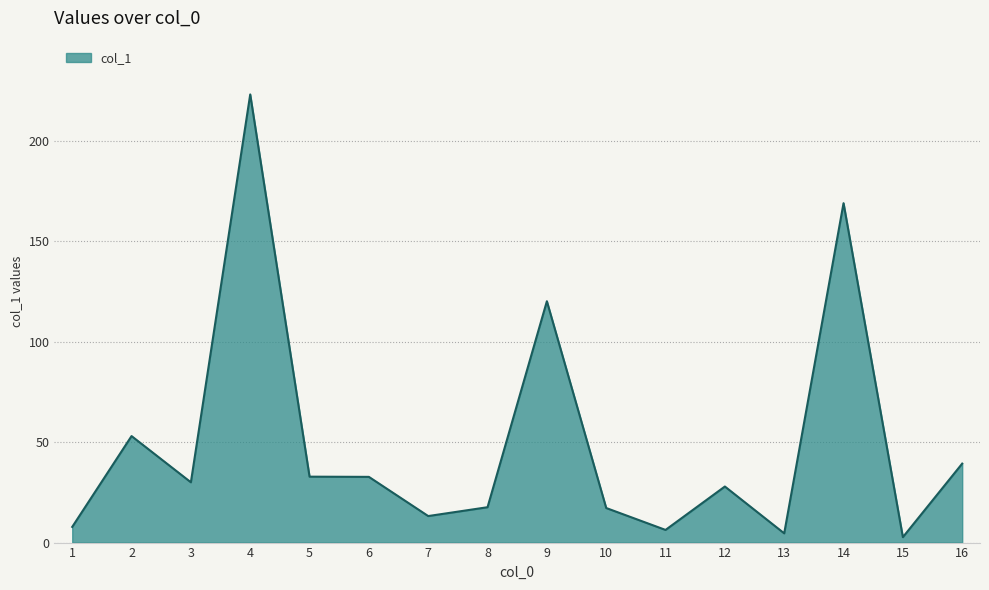

Which label corresponds to the largest value in the chart?

4